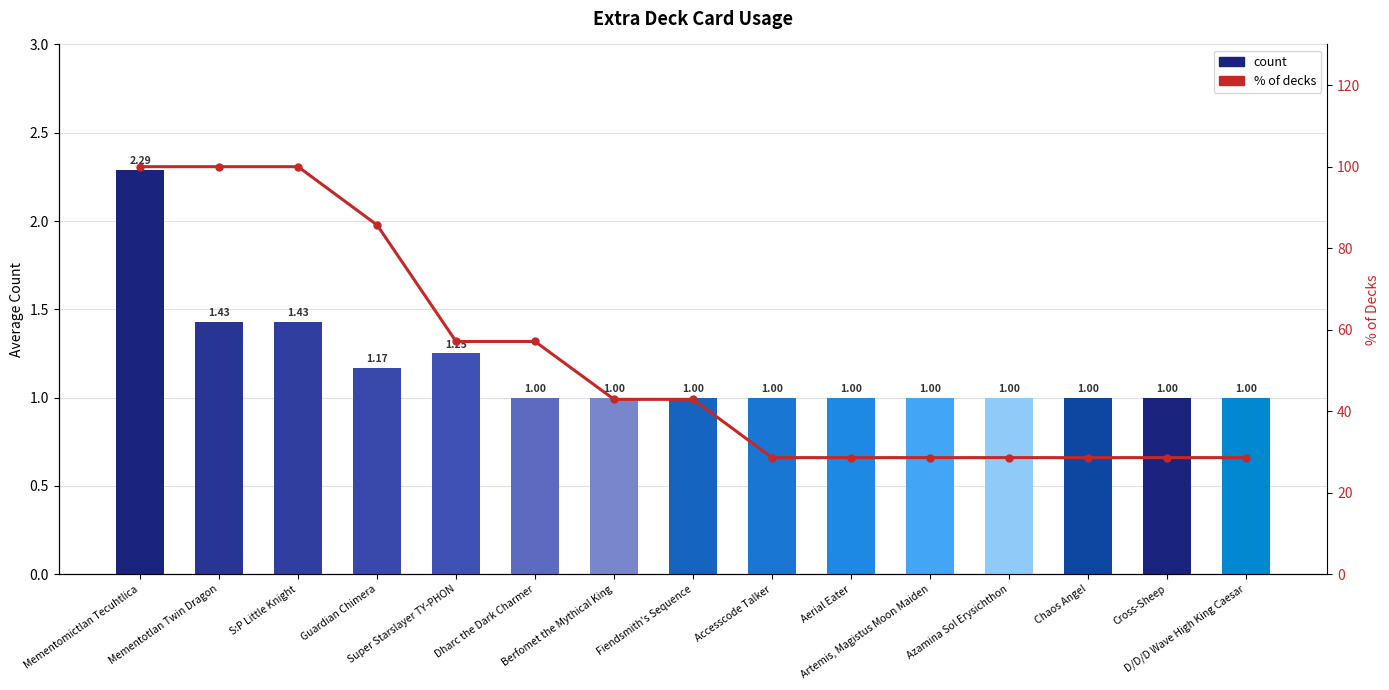

Is it true that % of decks equals 7.6 at Cross-Sheep?

False